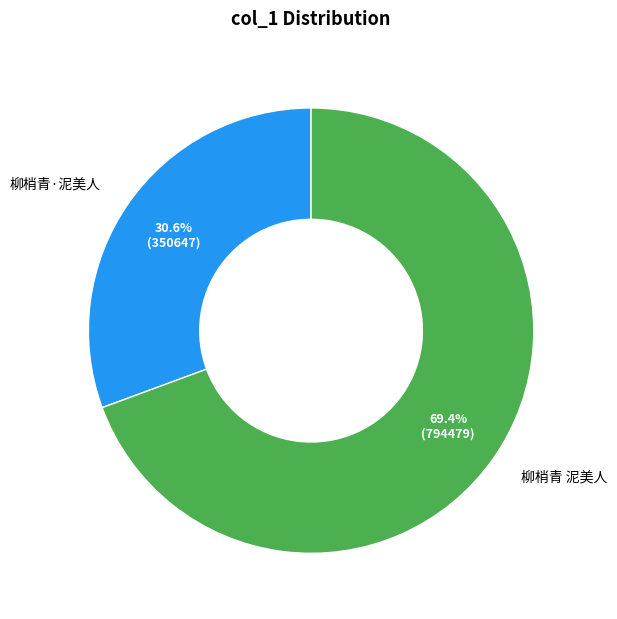

What is the majority slice?

柳梢青 泥美人